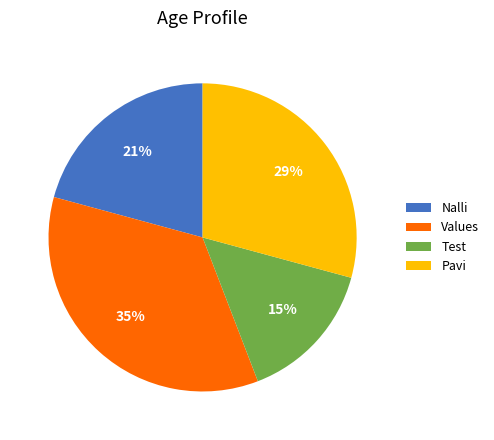

Which slice is the smallest?

Test